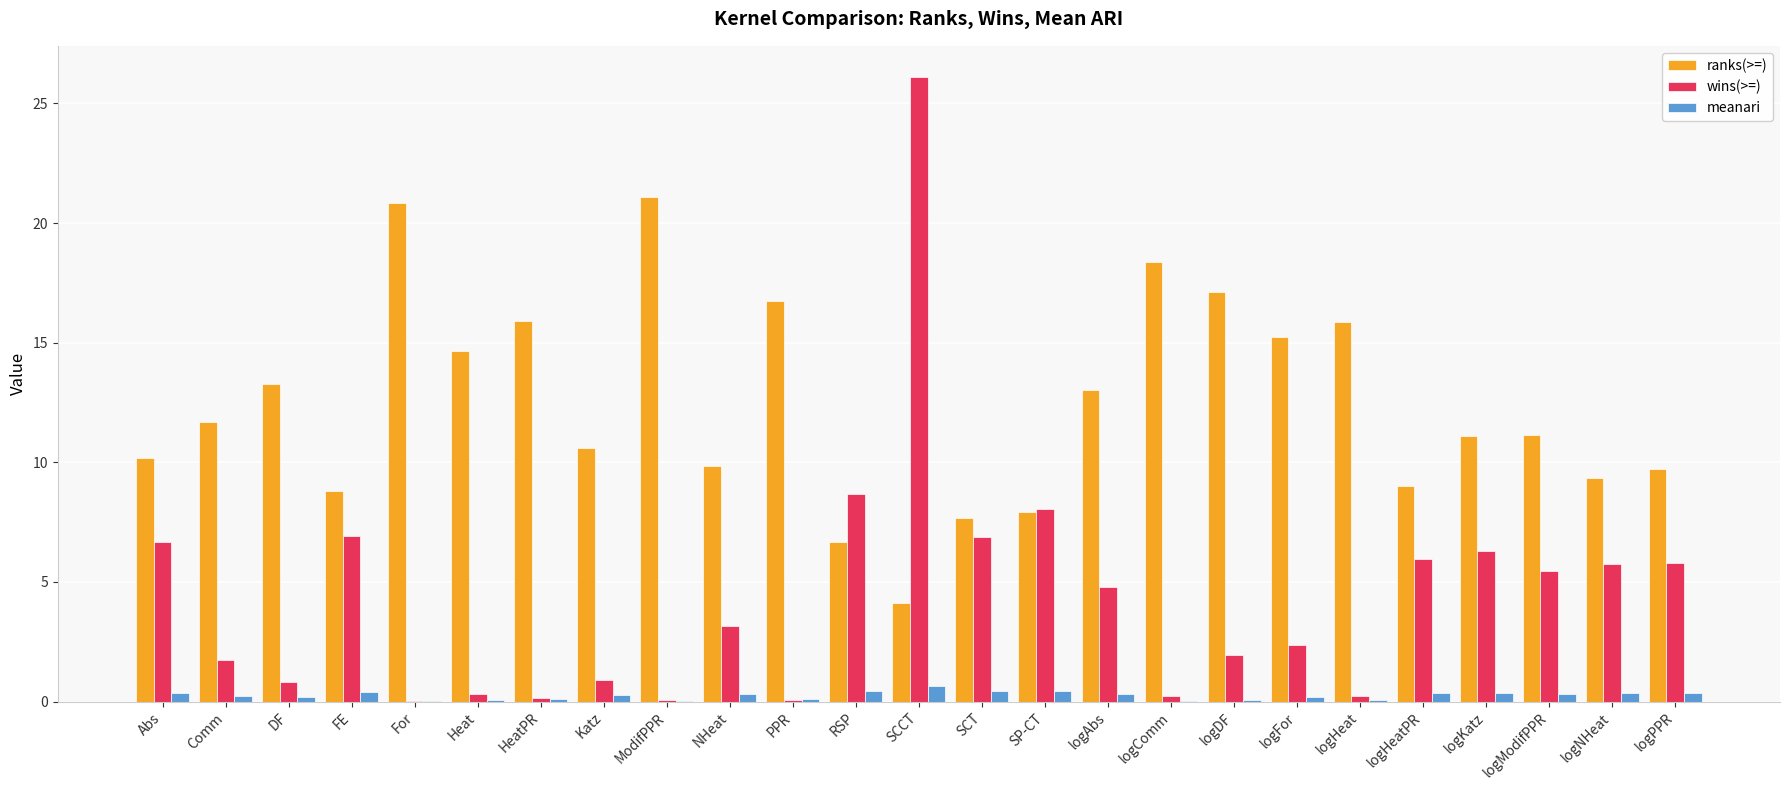

At which label does wins(>=) reach its peak?

SCCT